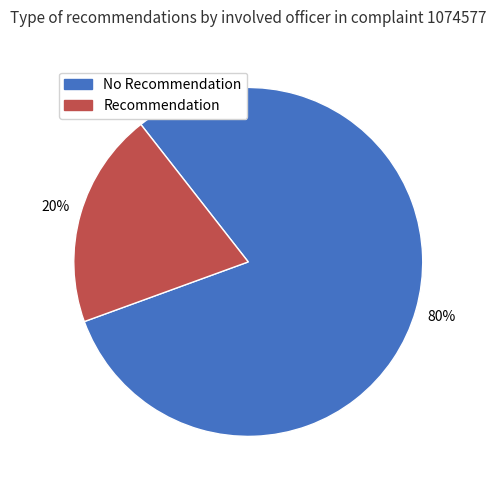

Do No Recommendation and Recommendation together represent more than half of the pie?

Yes